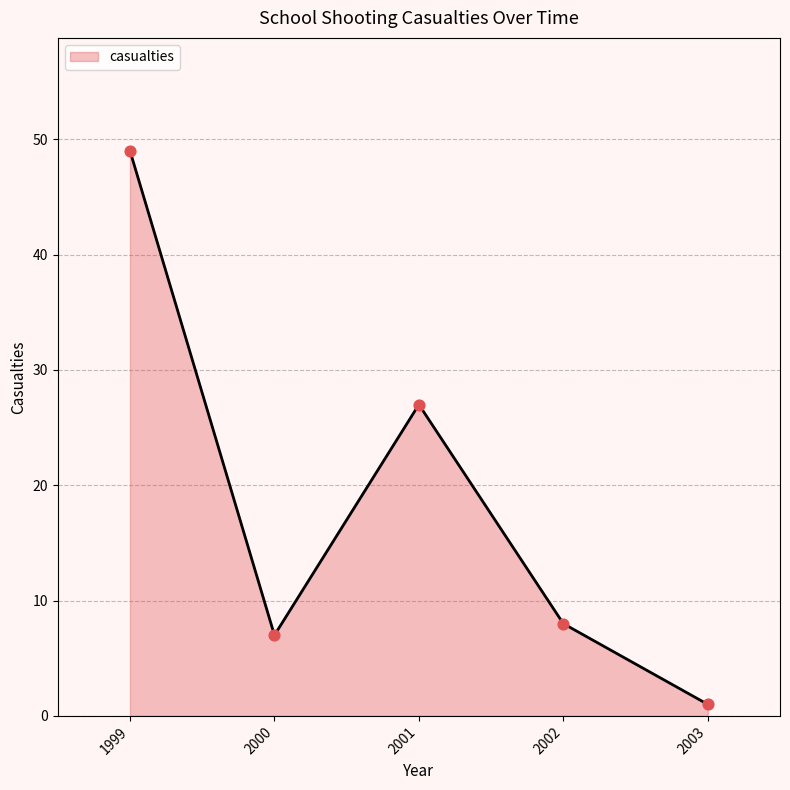

Between 2001 and 2001, which is larger?

2001